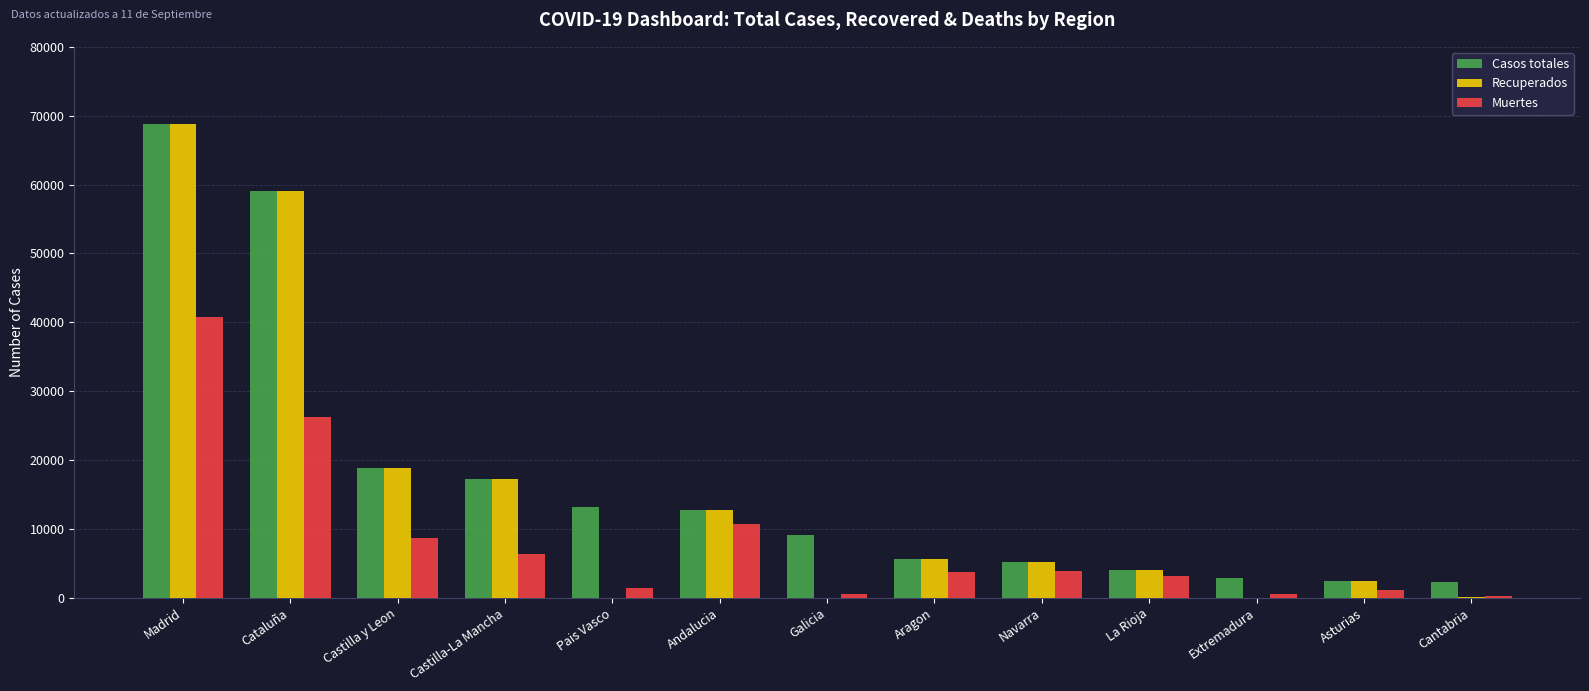

What is the greatest value displayed?

68852